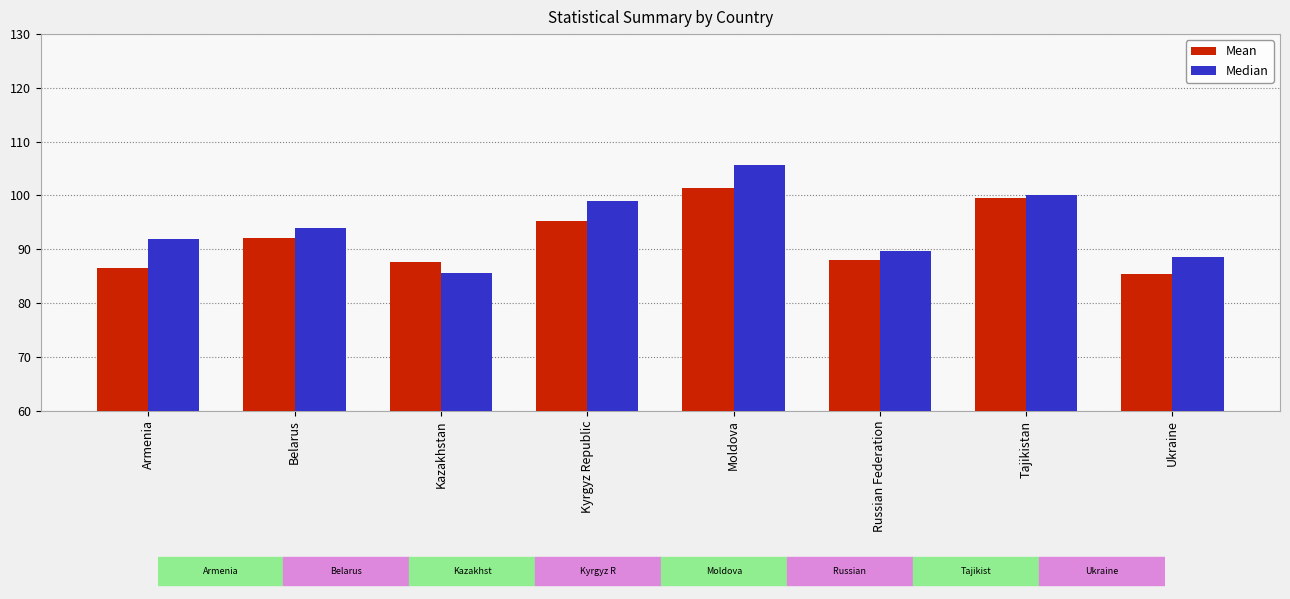

What is the difference between the second highest and minimum values in the Mean series?

14.0